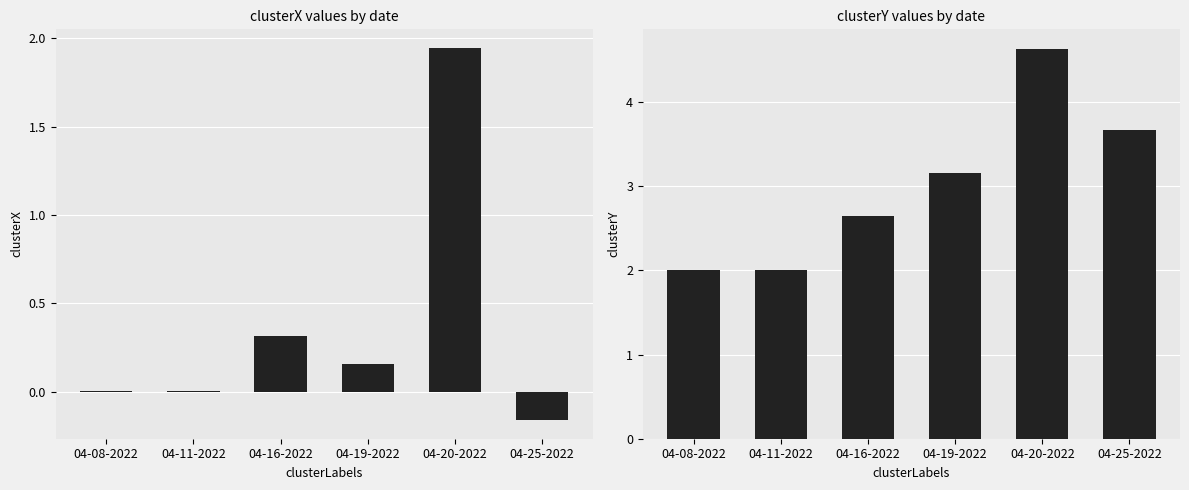

How many bars are there in total?

12